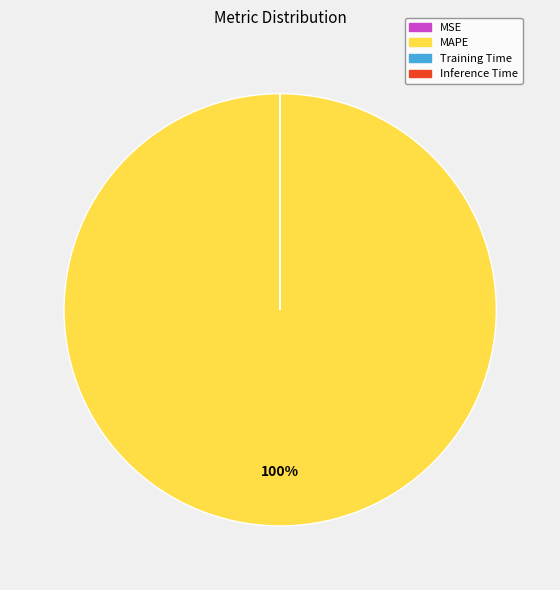

To the nearest percent, what is the difference between the largest and smallest slice percentages?

100%